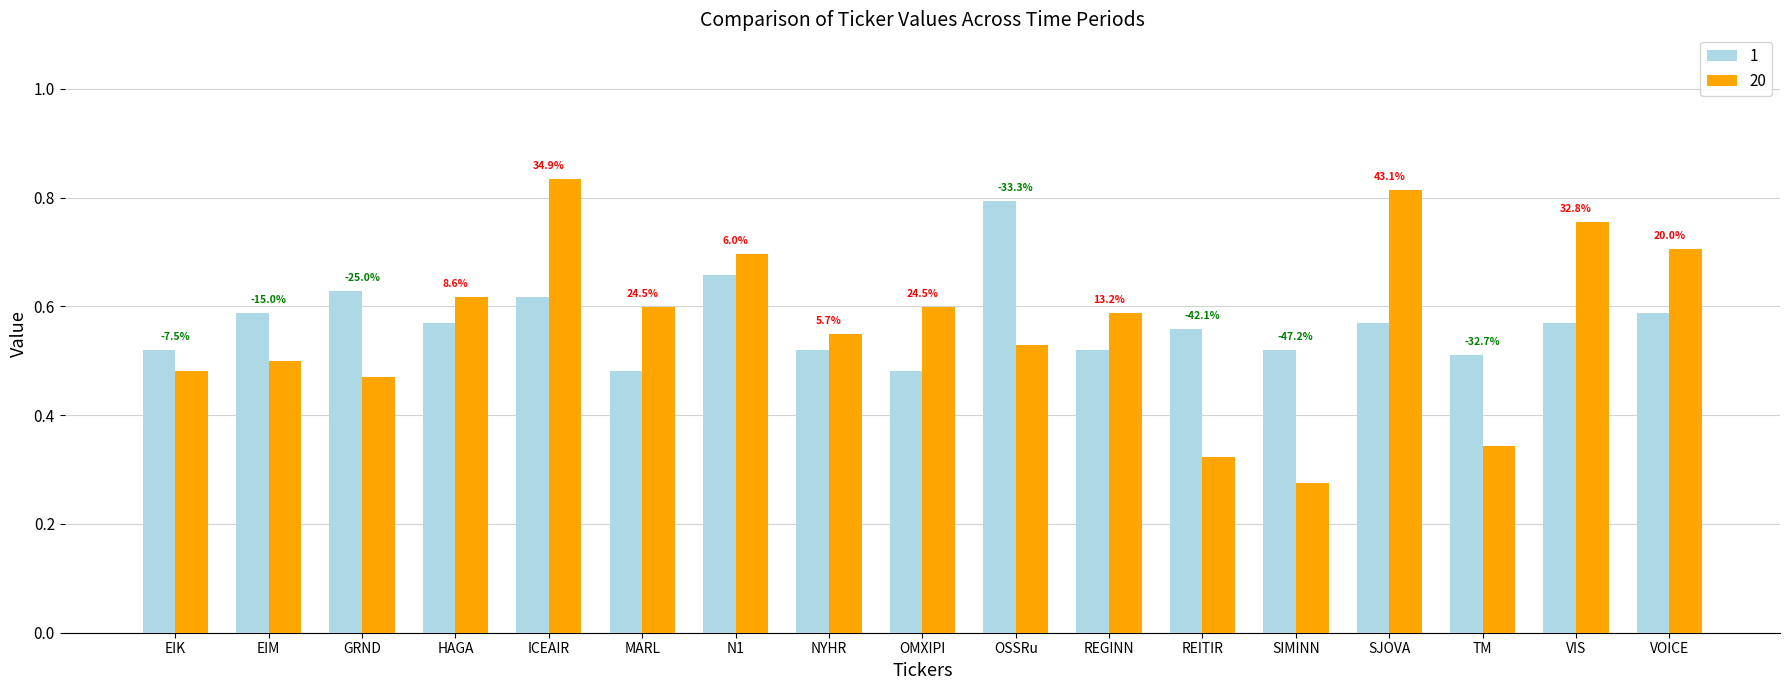

What is the label of the 9th bar from the right?

OMXIPI